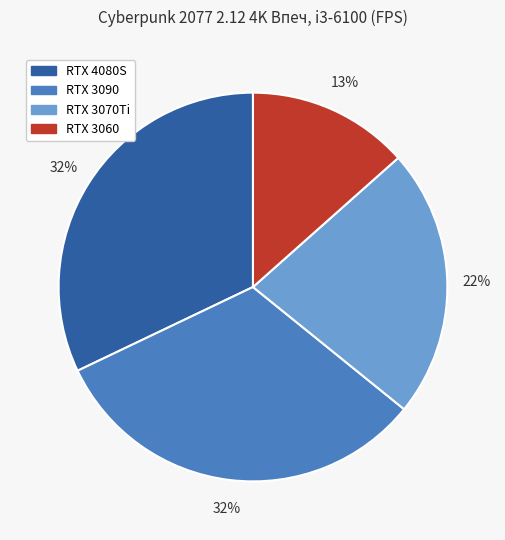

How many segments does this pie chart have?

4